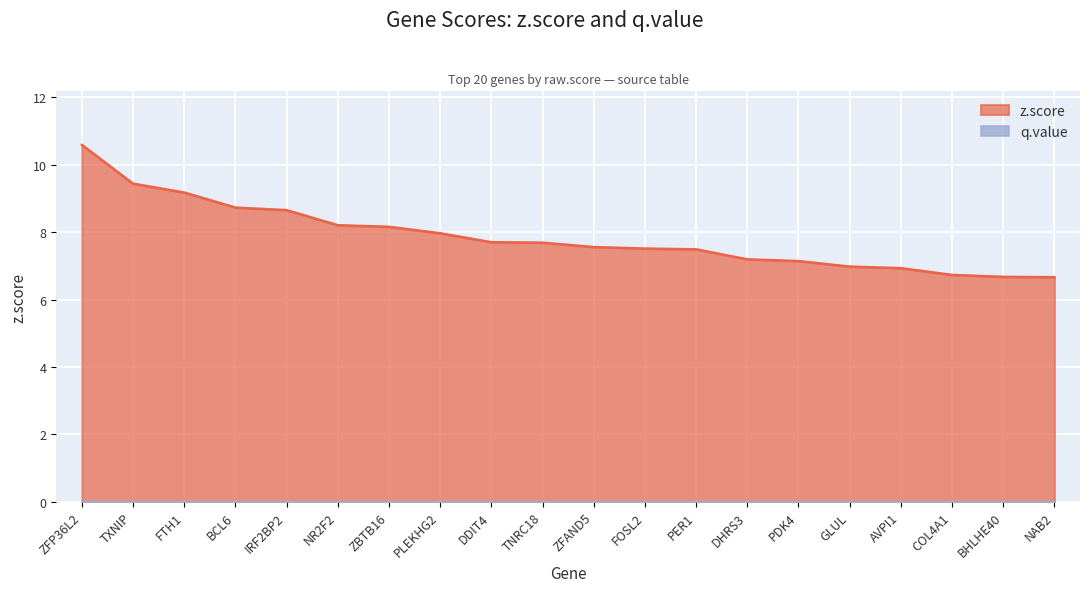

List the labels in order of value, smallest first.

NAB2, BHLHE40, COL4A1, AVPI1, GLUL, PDK4, DHRS3, PER1, FOSL2, ZFAND5, TNRC18, DDIT4, PLEKHG2, ZBTB16, NR2F2, IRF2BP2, BCL6, FTH1, TXNIP, ZFP36L2